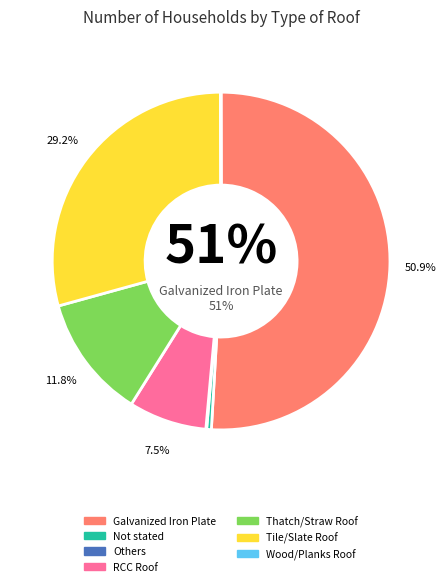

Which slice is the largest?

Galvanized Iron Plate